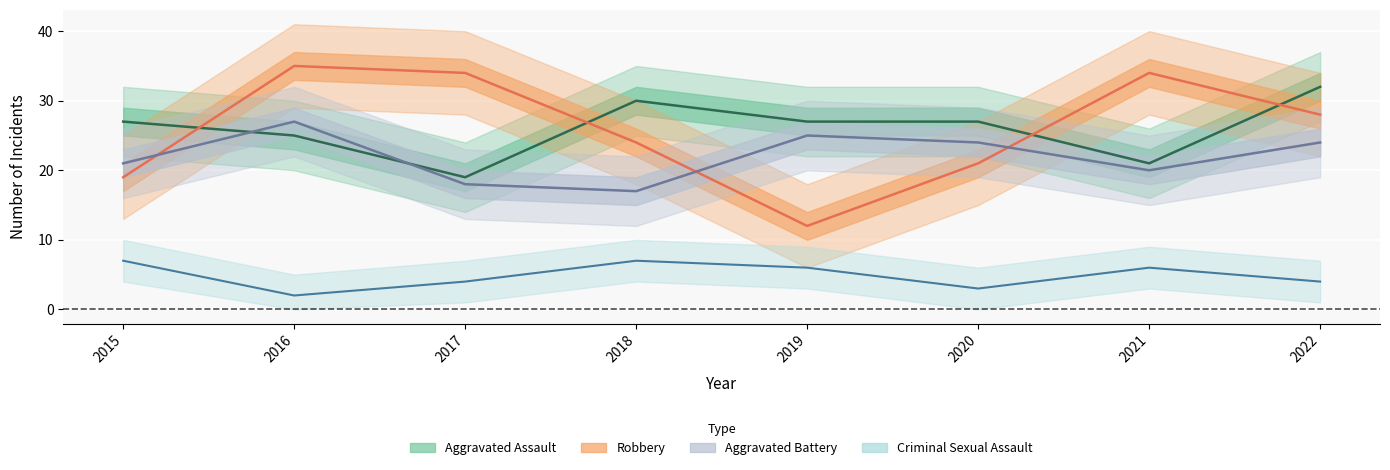

List the series in order of their peak value, lowest first.

Criminal Sexual Assault, Aggravated Battery, Aggravated Assault, Robbery